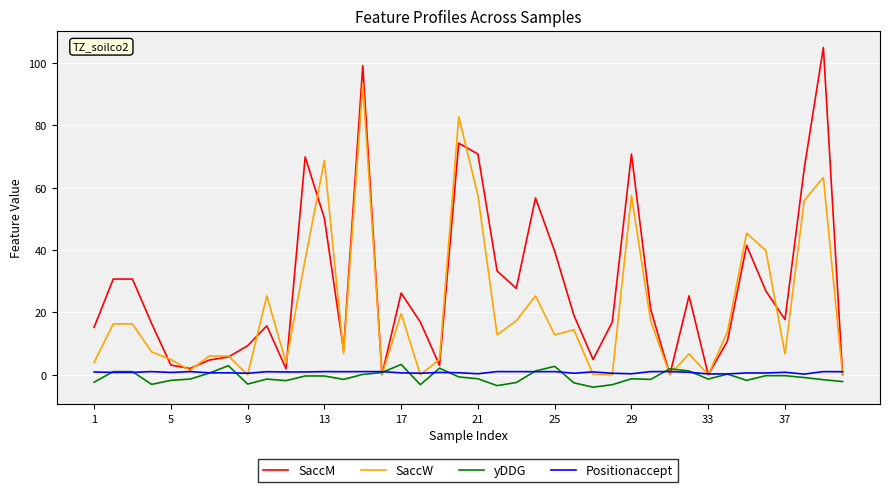

Which series has the widest spread of values?

SaccM